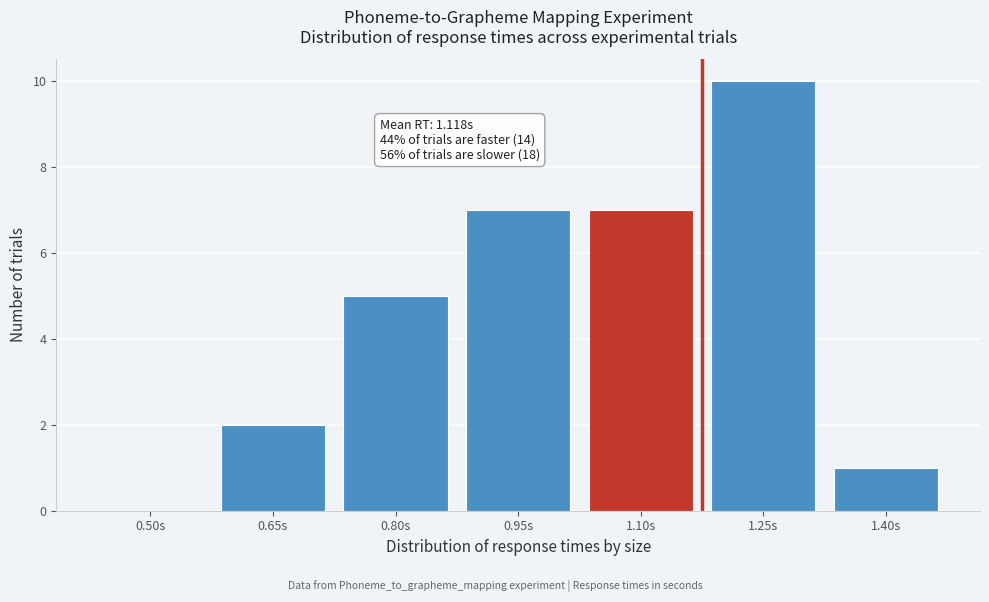

Reading left to right, transcribe all the data shown in this chart.

0.50s=0	0.65s=2	0.80s=5	0.95s=7	1.10s=7	1.25s=10	1.40s=1